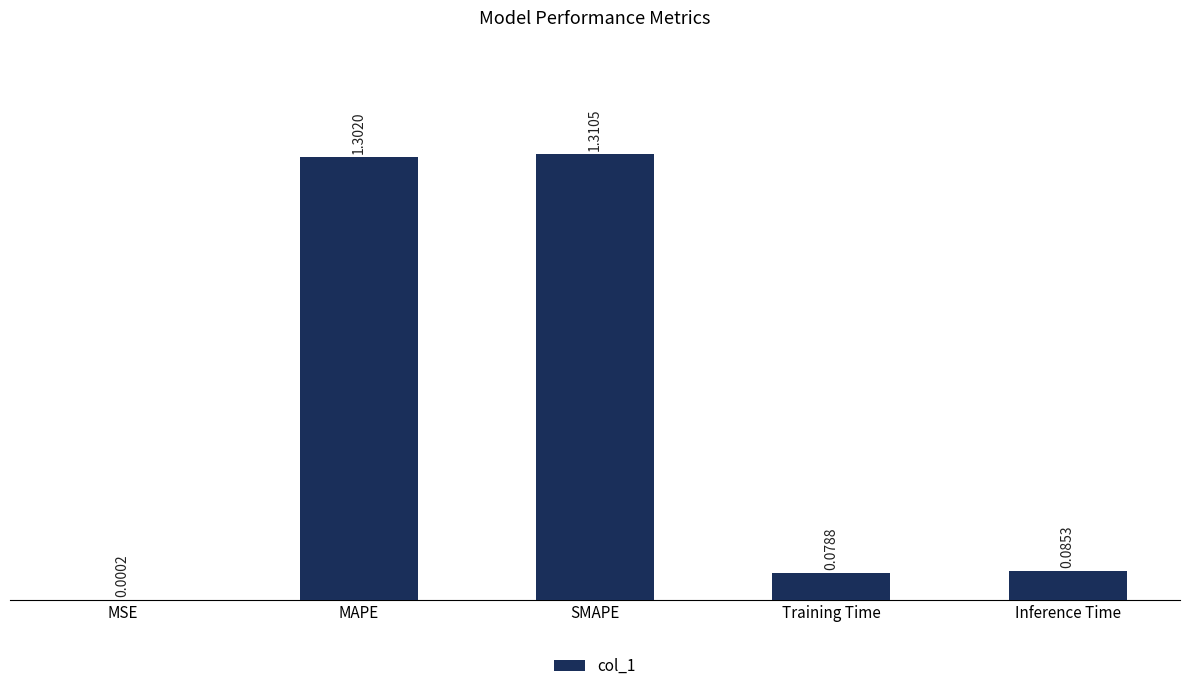

What is the change in value from SMAPE to Training Time?

-1.2